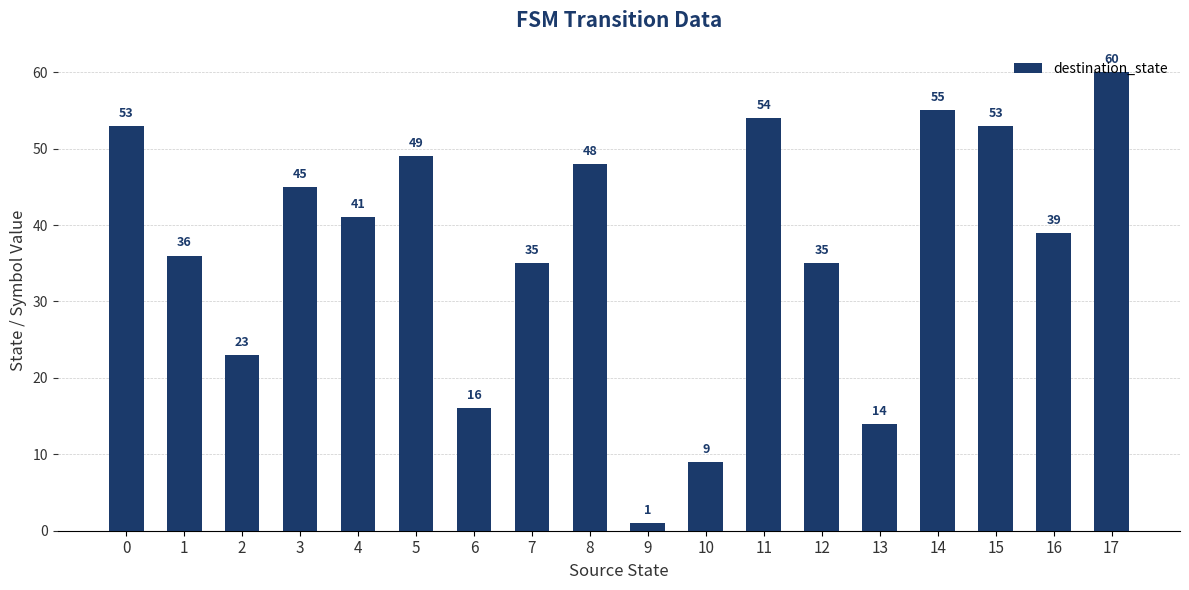

Does the chart contain any negative values?

No